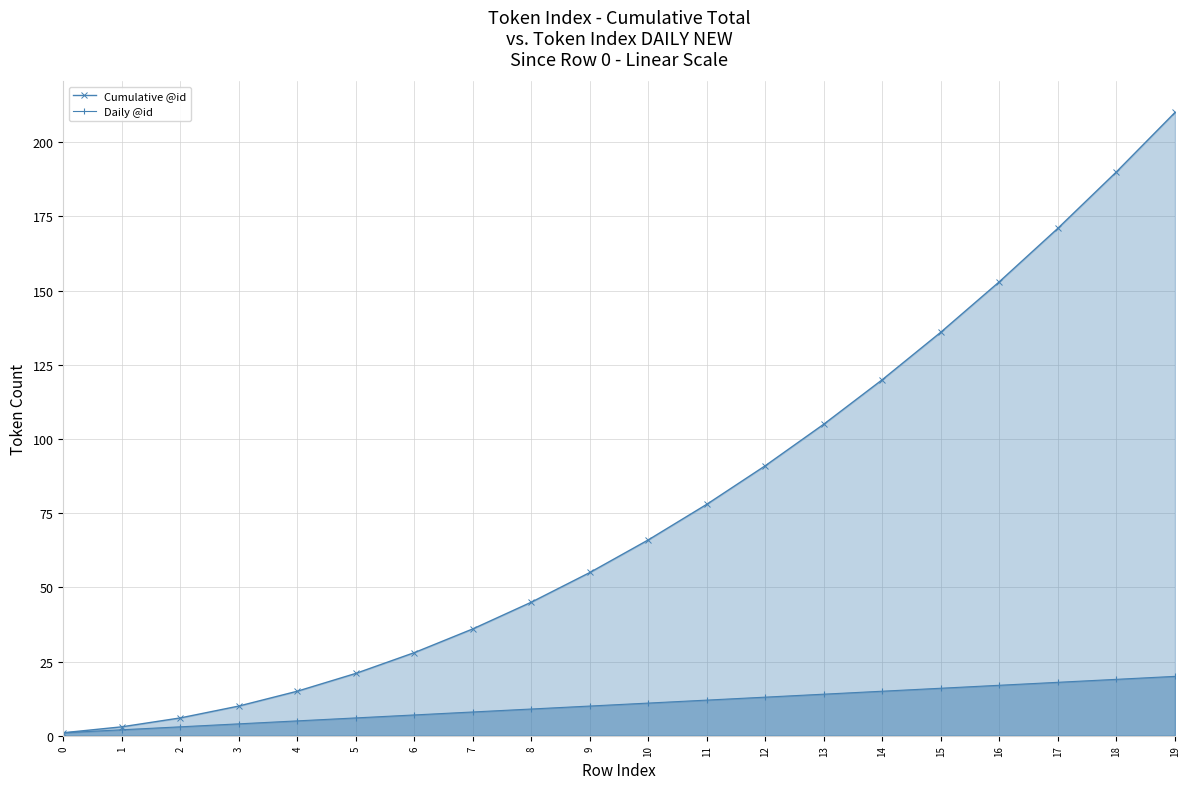

List the series in order of their overall mean, highest first.

Cumulative @id, Daily @id